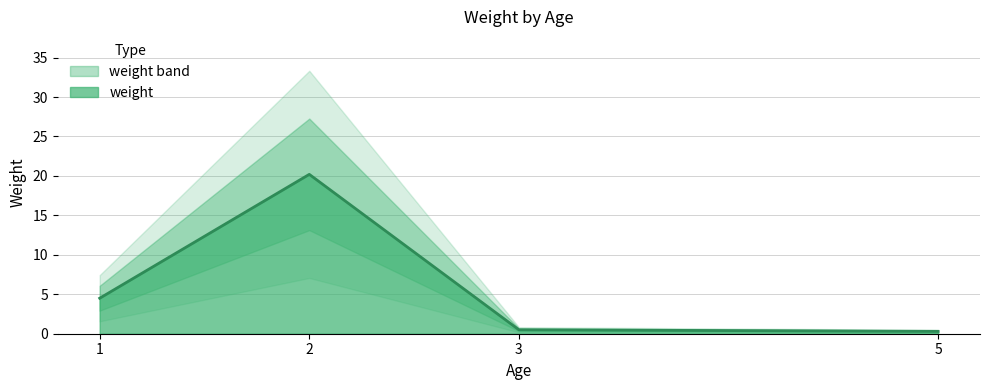

True or false: the data has more than 1 interior local peaks.

False